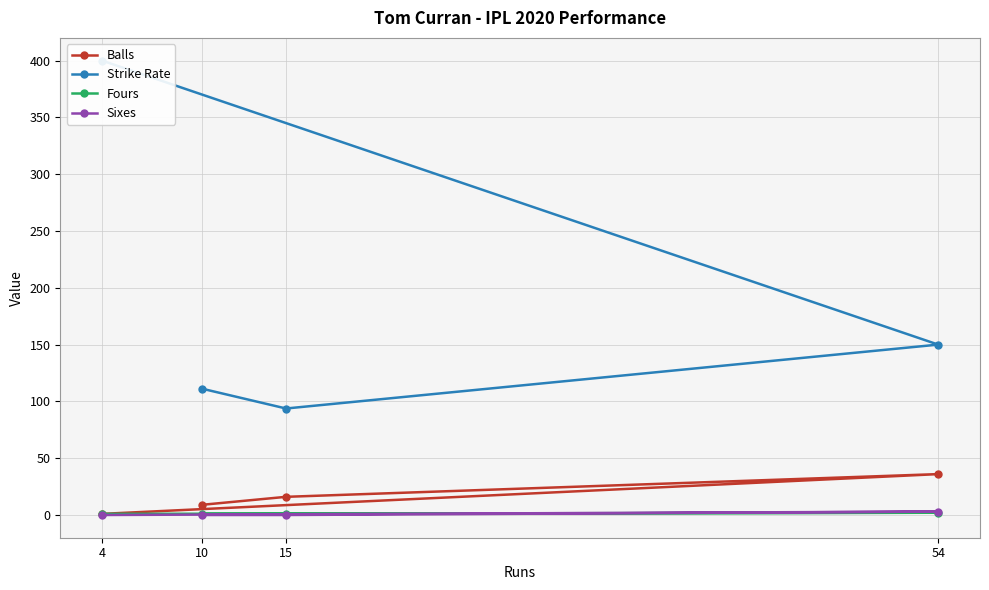

How many categories are shown in the chart?

4